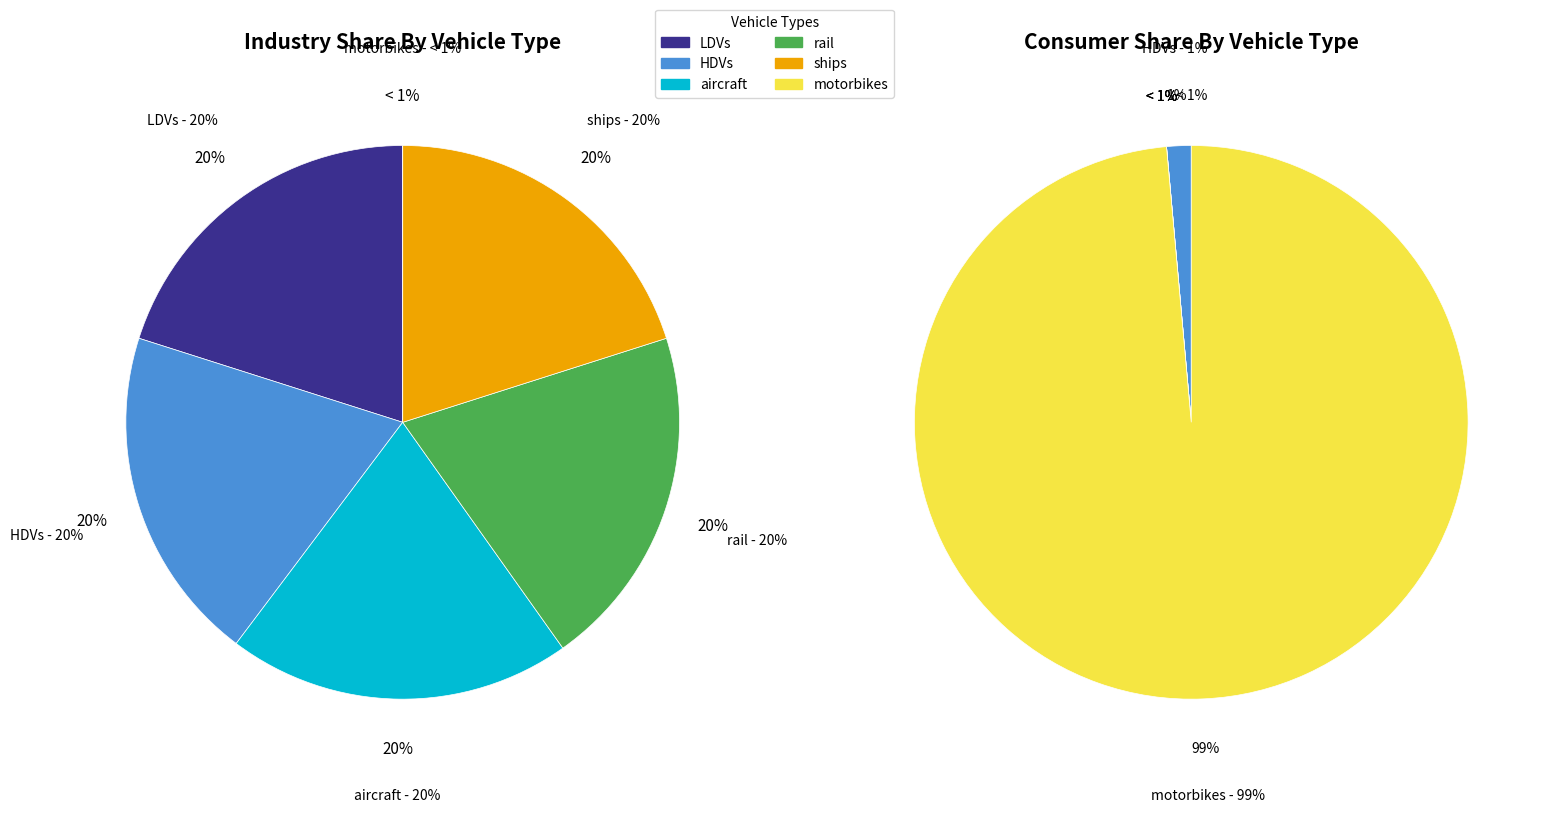

To the nearest percent, what portion does HDVs represent?

20%